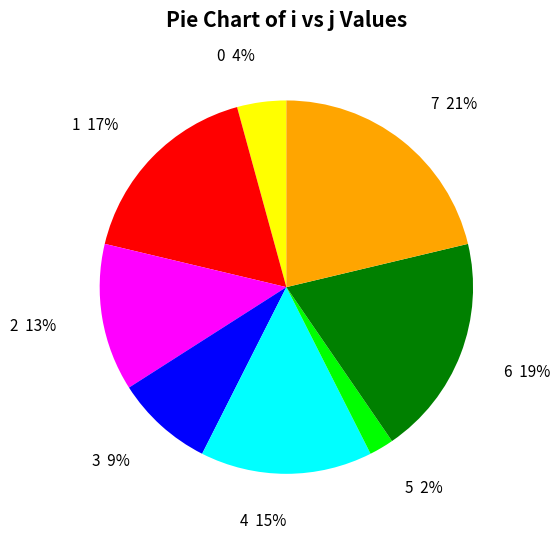

Which slice is the smallest?

5